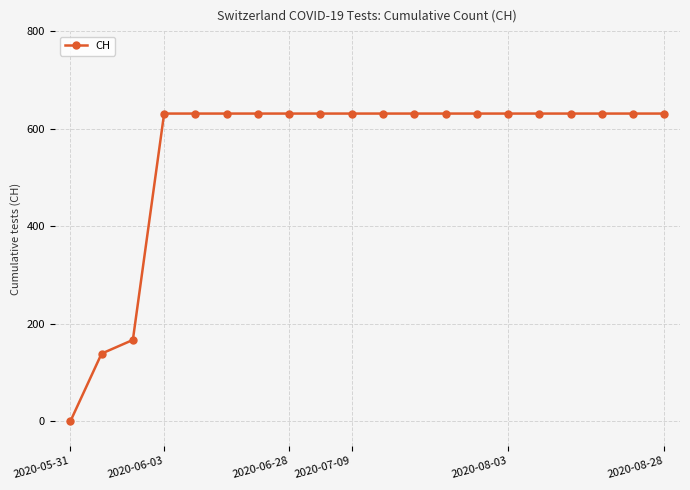

What is the difference between the maximum and second lowest values?

492